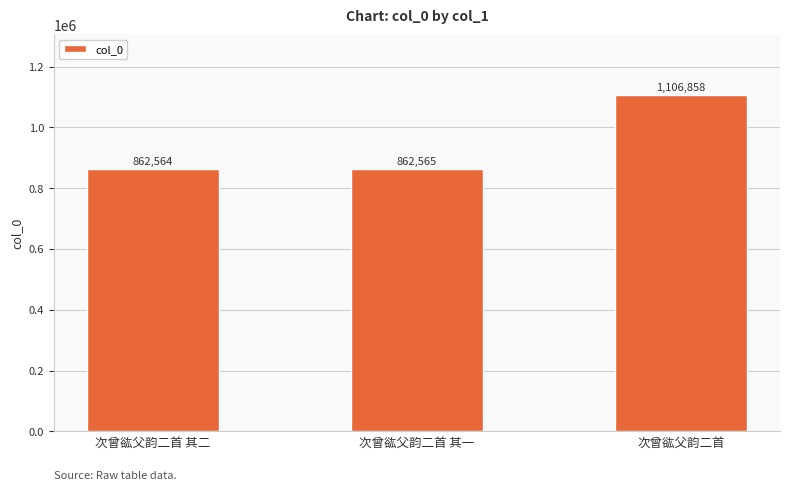

Reading left to right, transcribe all the data shown in this chart.

862564	862565	1106858